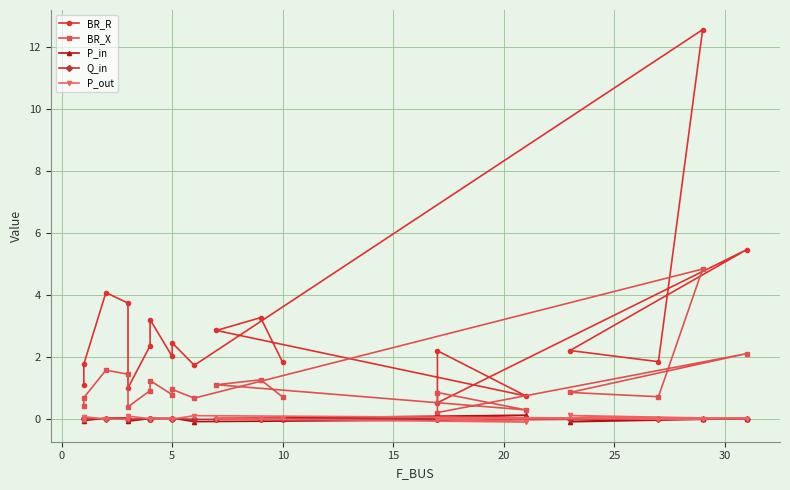

Is the value of P_in at 25 greater than the value of P_out at 5?

Yes